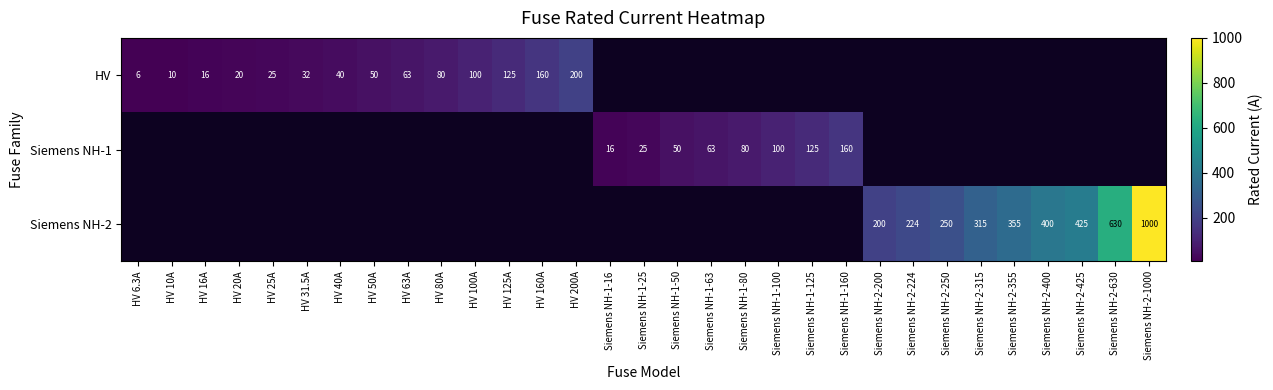

Is the value of HV at HV 63A greater than the value of Siemens NH-2 at Siemens NH-2-250?

No